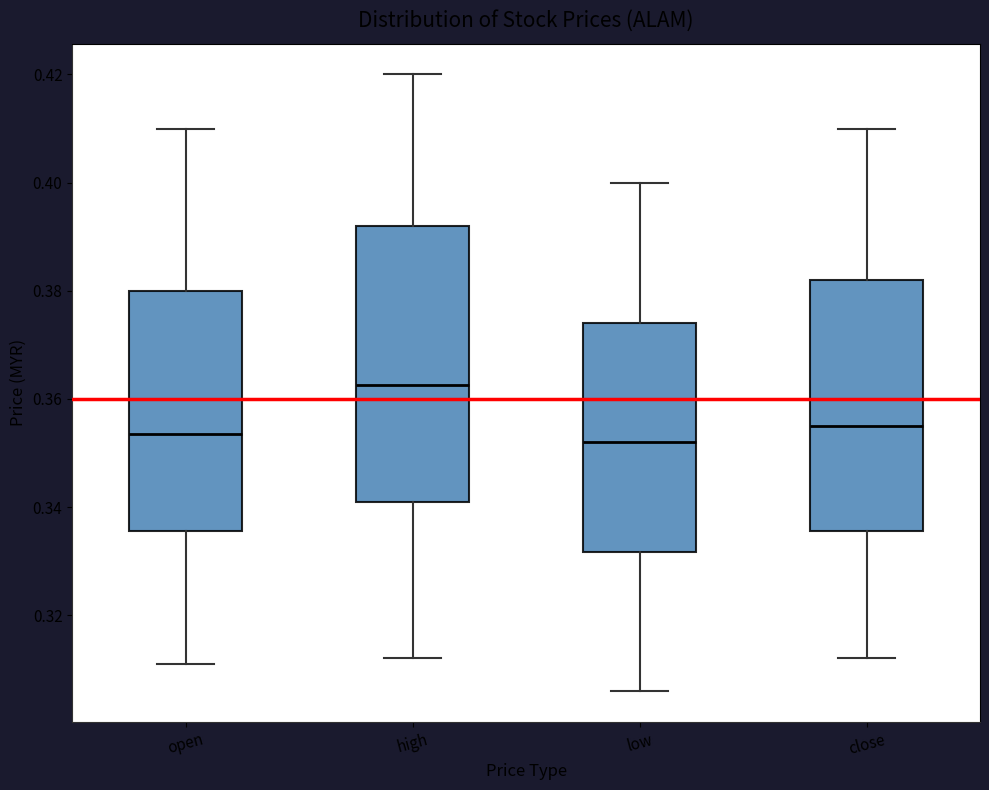

Reading left to right, transcribe this box plot: for each box, give where its median line is, the range the box spans, and where its two whiskers end, as read against the y-axis. The values are not printed on the chart, so give them approximately, as read against the axis.

open: median 0.354, box 0.336 to 0.380, whiskers 0.312 to 0.410
high: median 0.362, box 0.342 to 0.392, whiskers 0.312 to 0.420
low: median 0.352, box 0.332 to 0.374, whiskers 0.306 to 0.400
close: median 0.356, box 0.336 to 0.382, whiskers 0.312 to 0.410